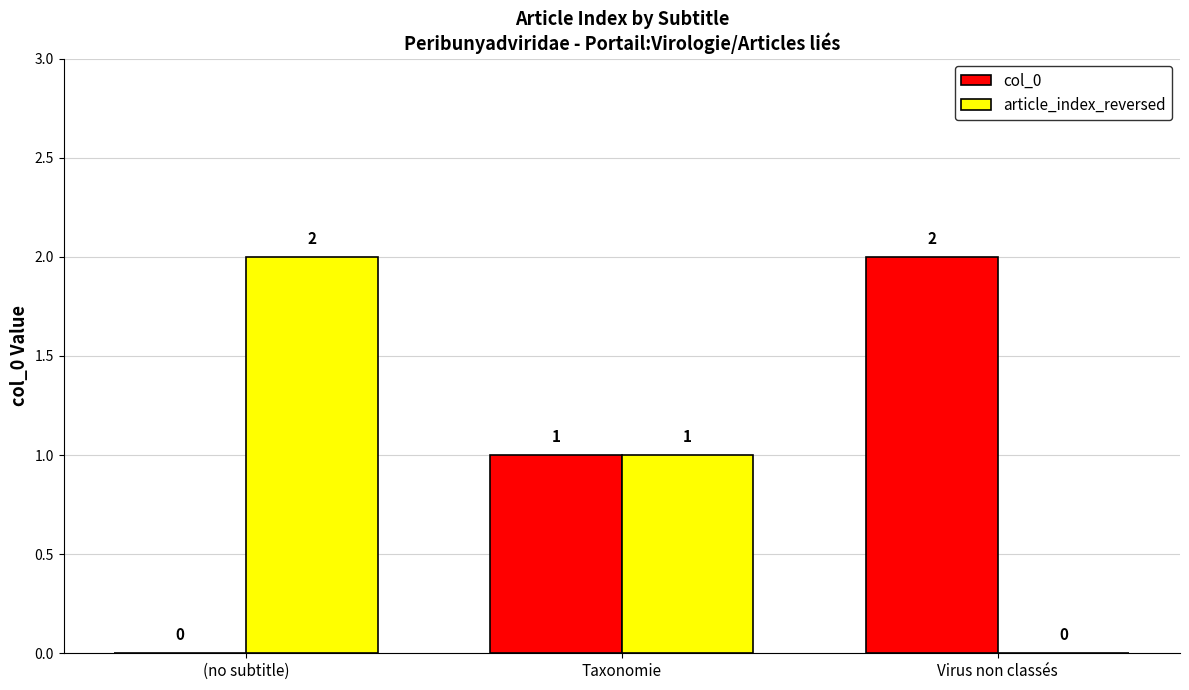

Is the value of article_index_reversed at Taxonomie greater than the value of col_0 at Virus non classés?

No